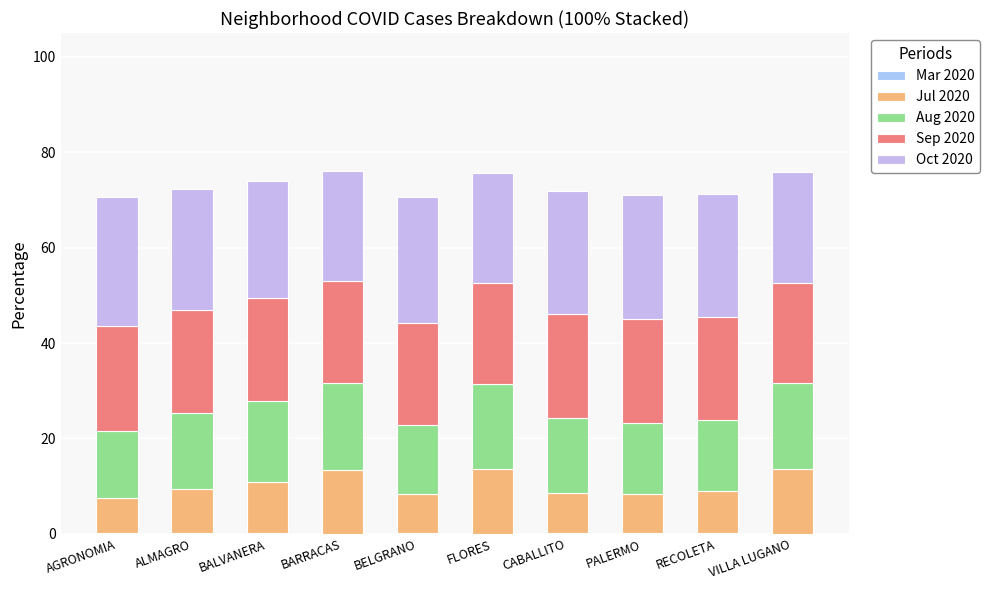

Does the chart contain stacked bars?

Yes